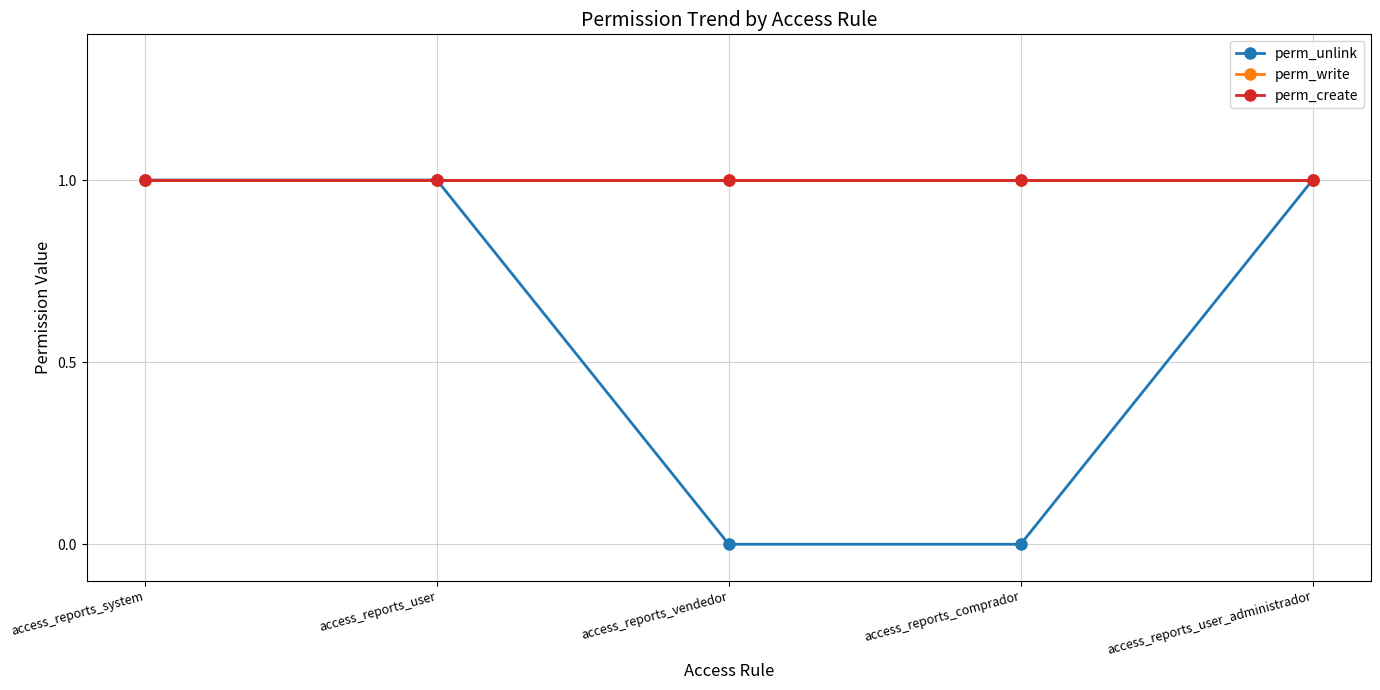

Between access_reports_user and access_reports_system, which is larger?

access_reports_user